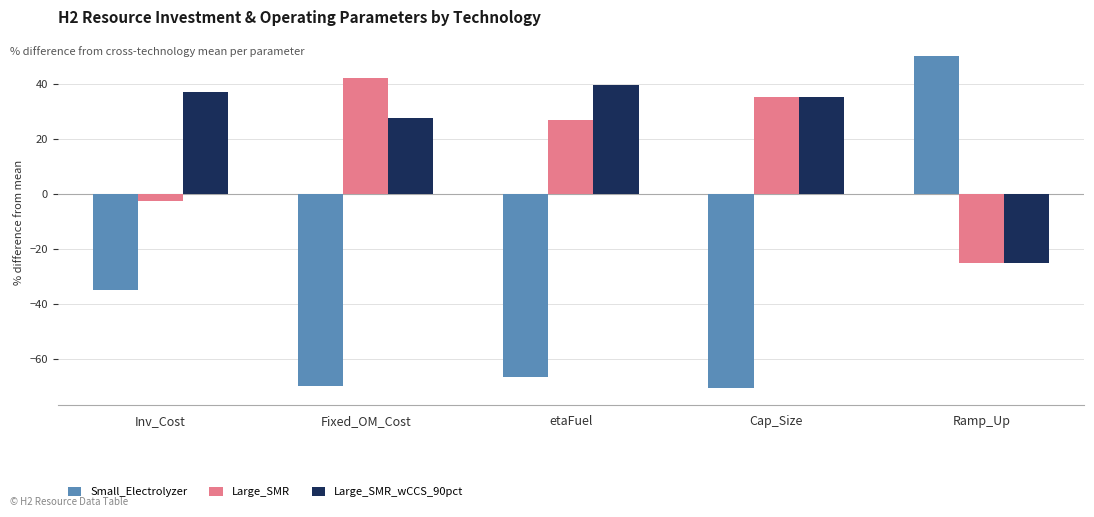

What is the sum of the Large_SMR_wCCS_90pct values at Inv_Cost and Ramp_Up?

12.1